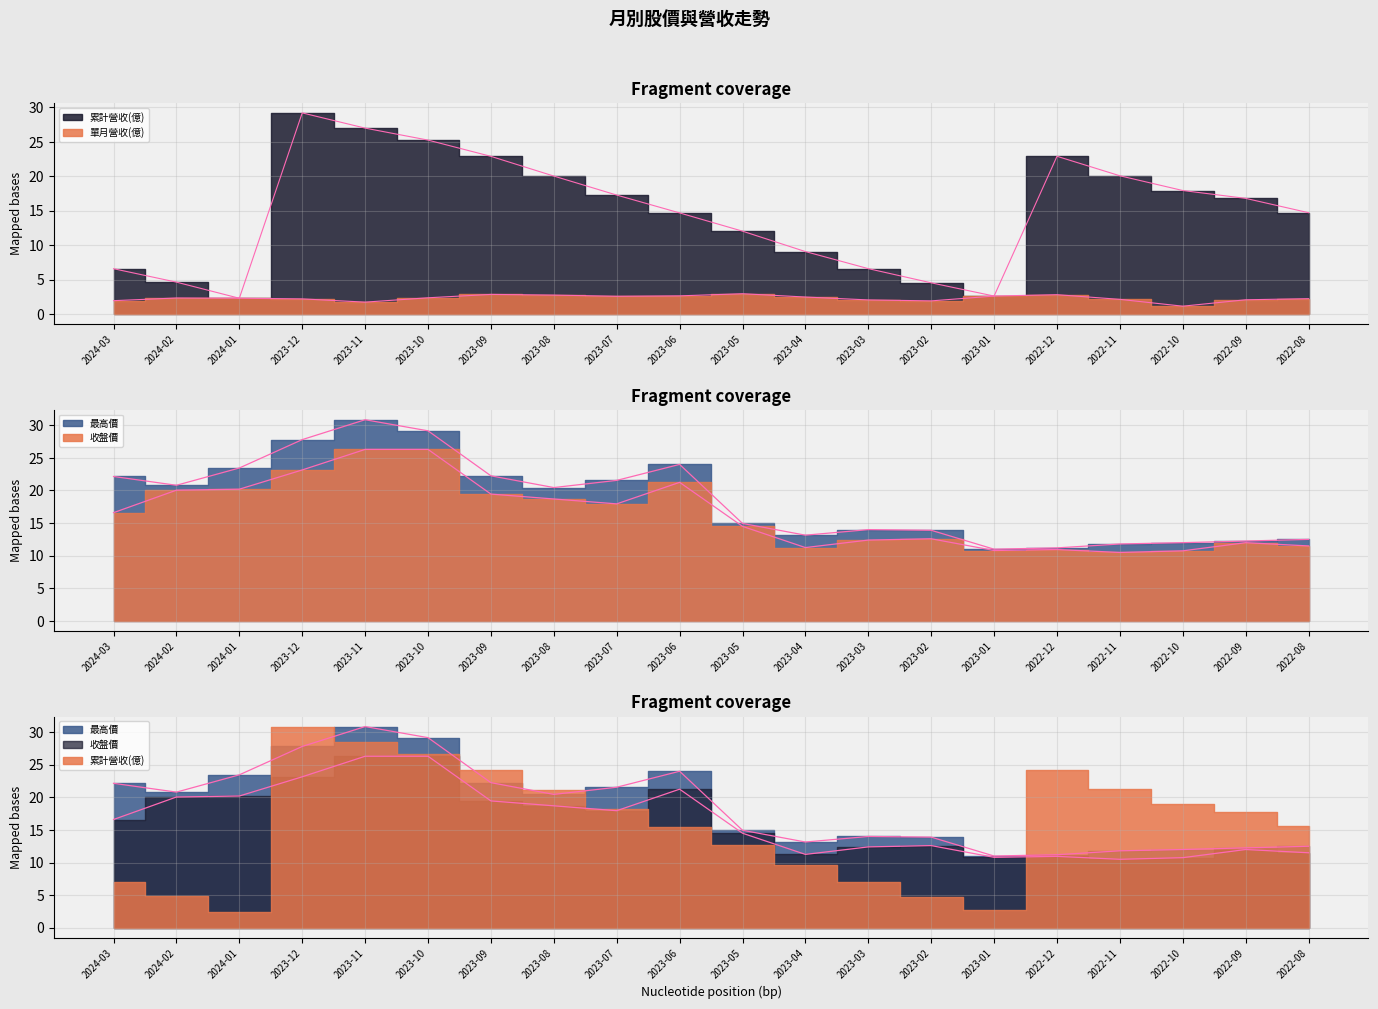

What is the minimum value shown in the chart?

1.1